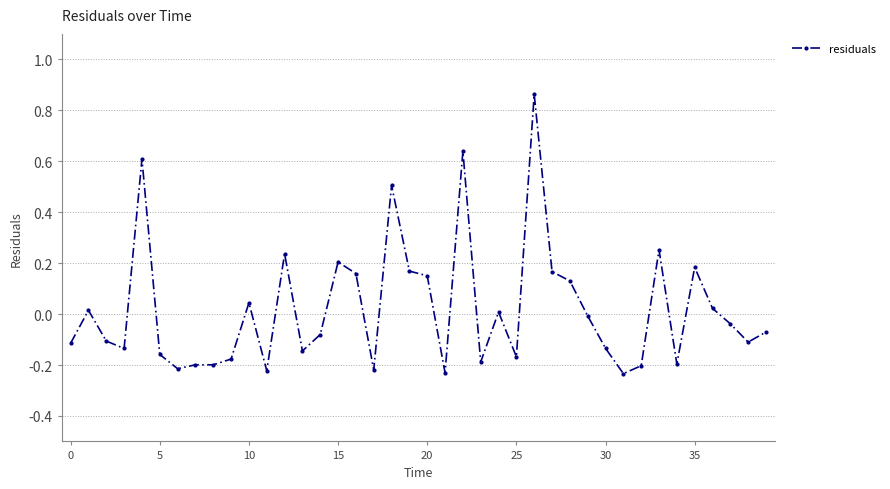

True or false: there are more than 0 points higher than both neighbors.

True